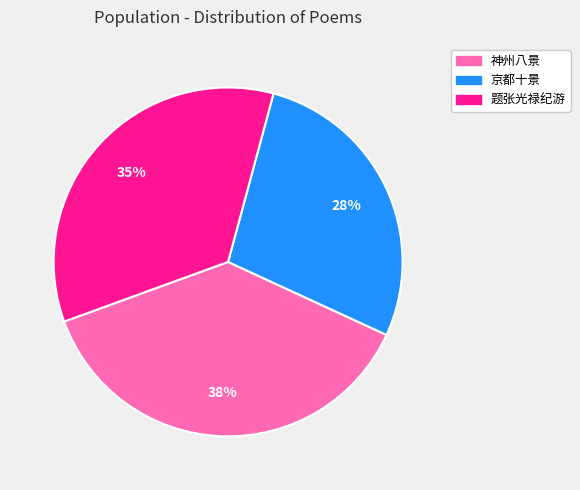

Is it true that 京都十景 is 19% of the pie?

False